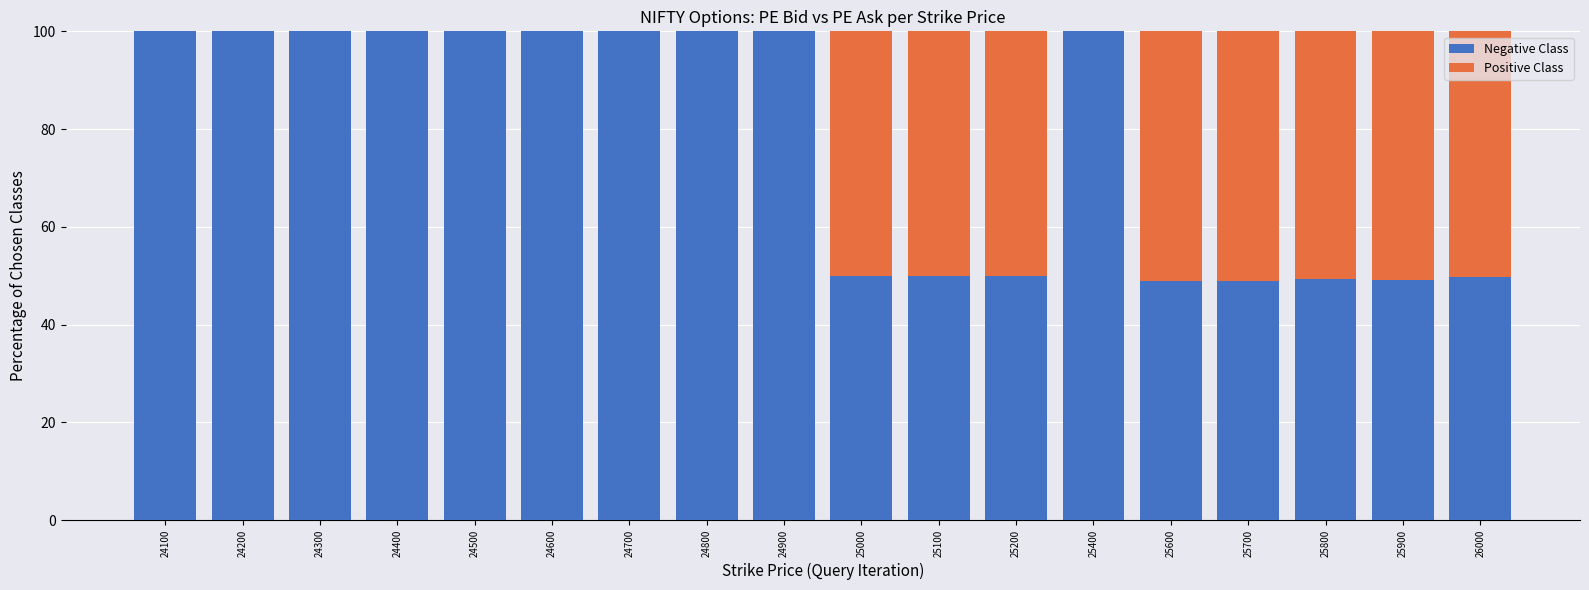

Are the bars horizontal?

No